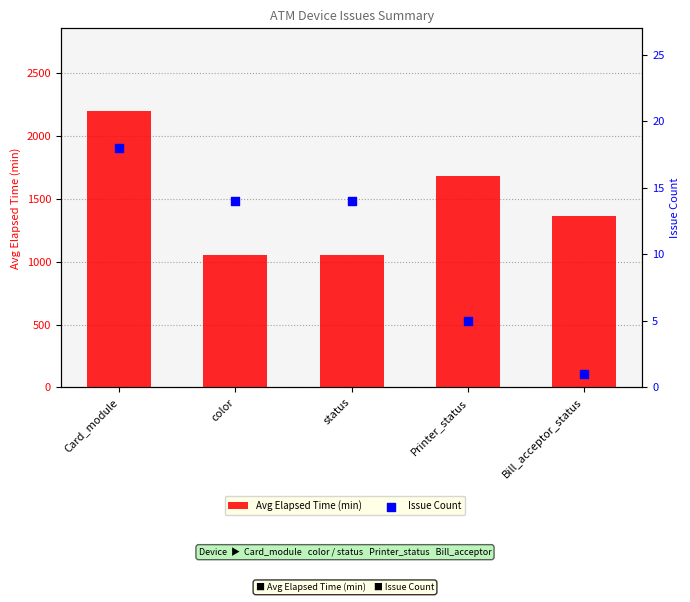

Which series contains the highest Y value?

Avg Elapsed Time (min)